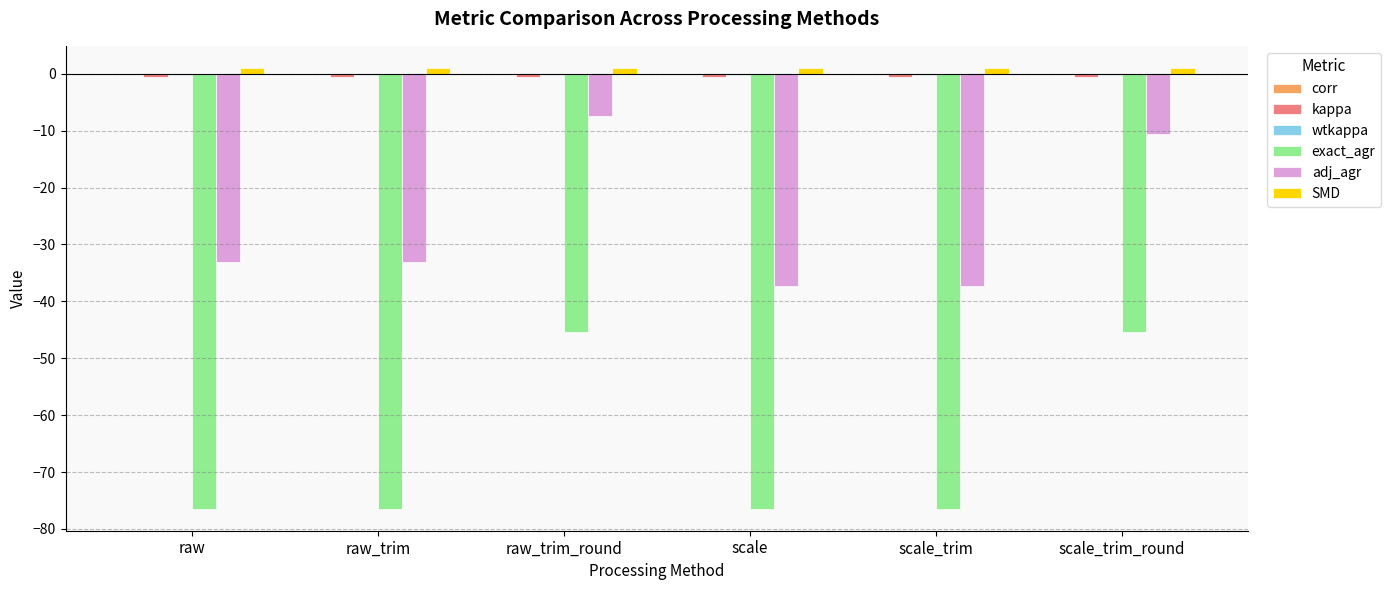

How many data points does each series have?

6